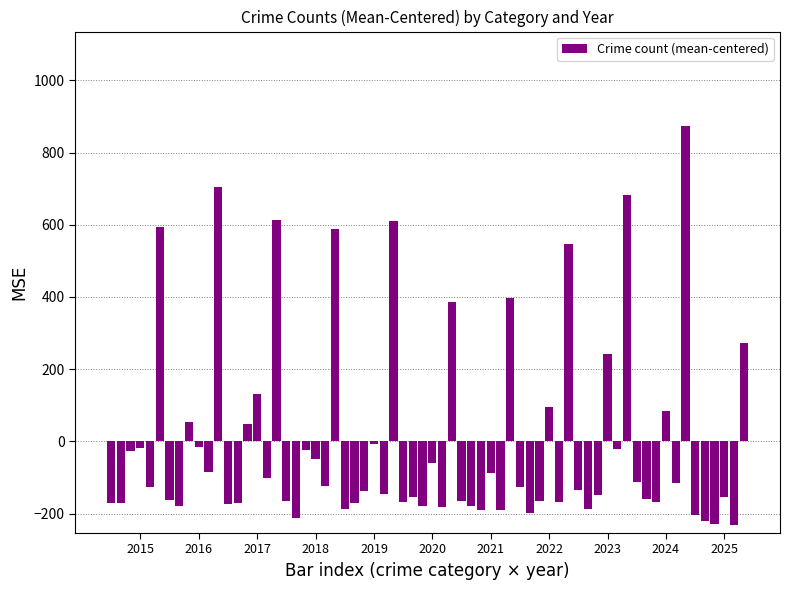

What is the value of the 41st bar from the left?

-188.8